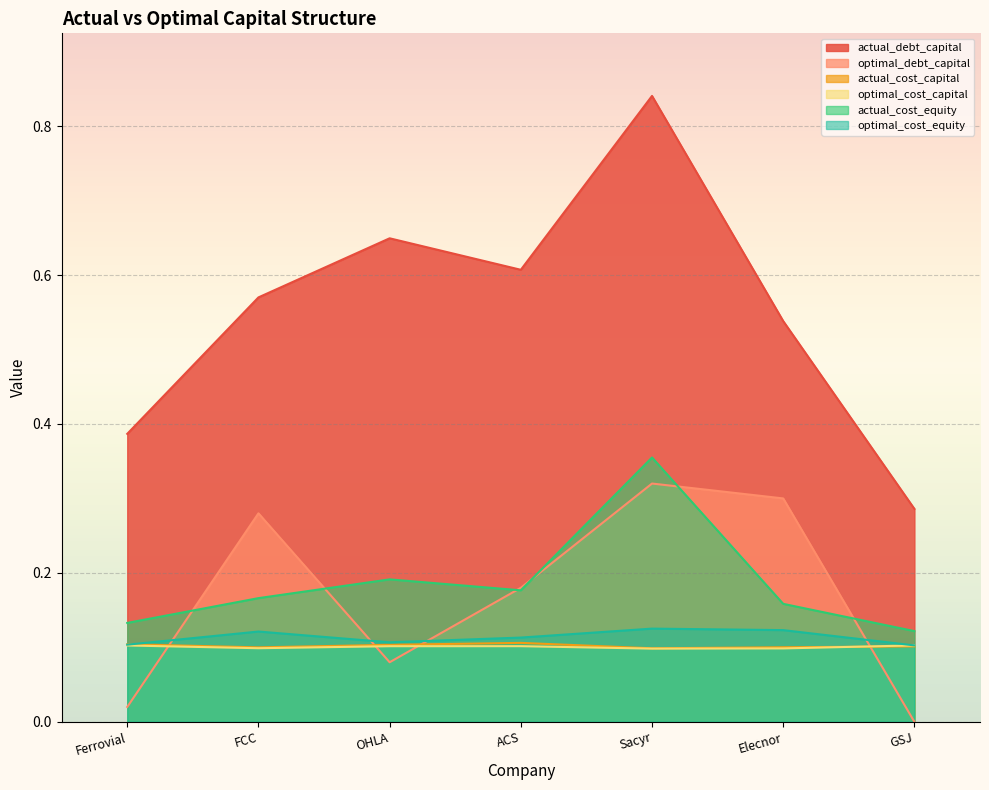

Which has a higher value, ACS or OHLA?

OHLA